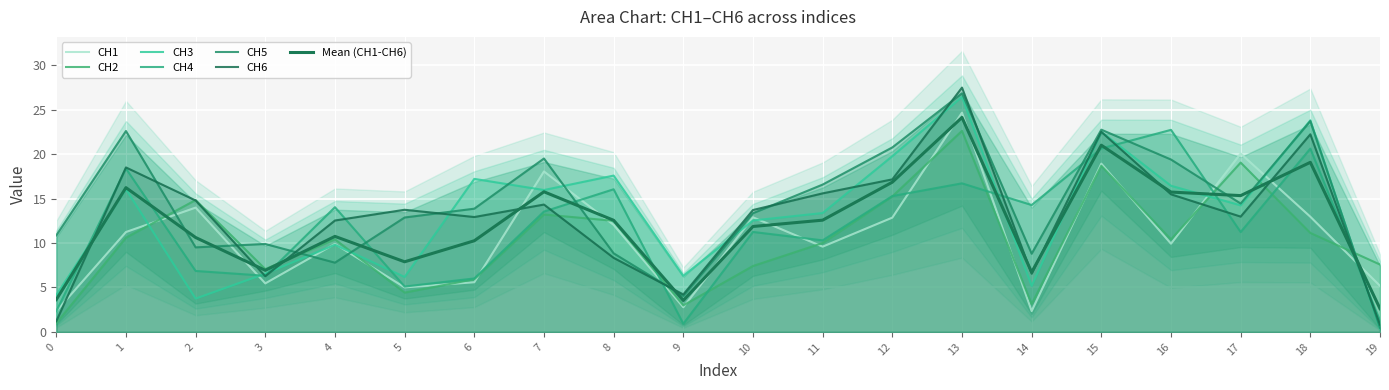

List the labels in order of CH4 value, smallest first.

9, 19, 0, 5, 6, 3, 2, 11, 17, 10, 7, 4, 14, 12, 8, 13, 1, 18, 15, 16